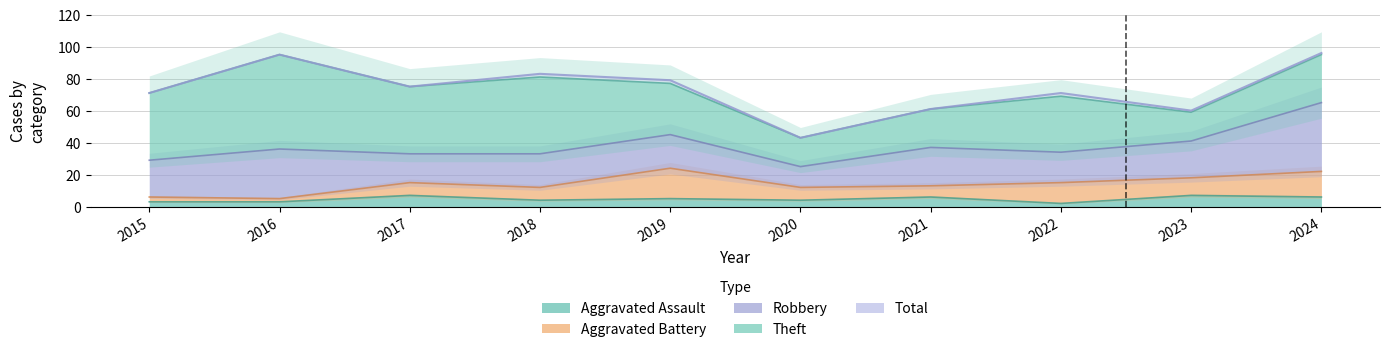

At which category is the sum across all series the highest?

2024